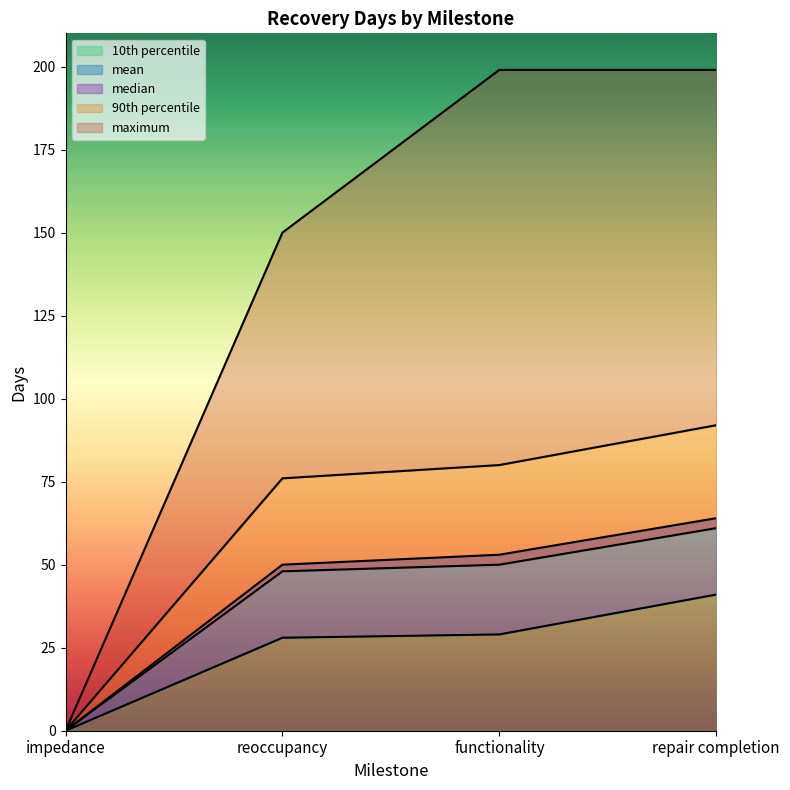

True or false: 90th percentile and mean cross at least once.

False